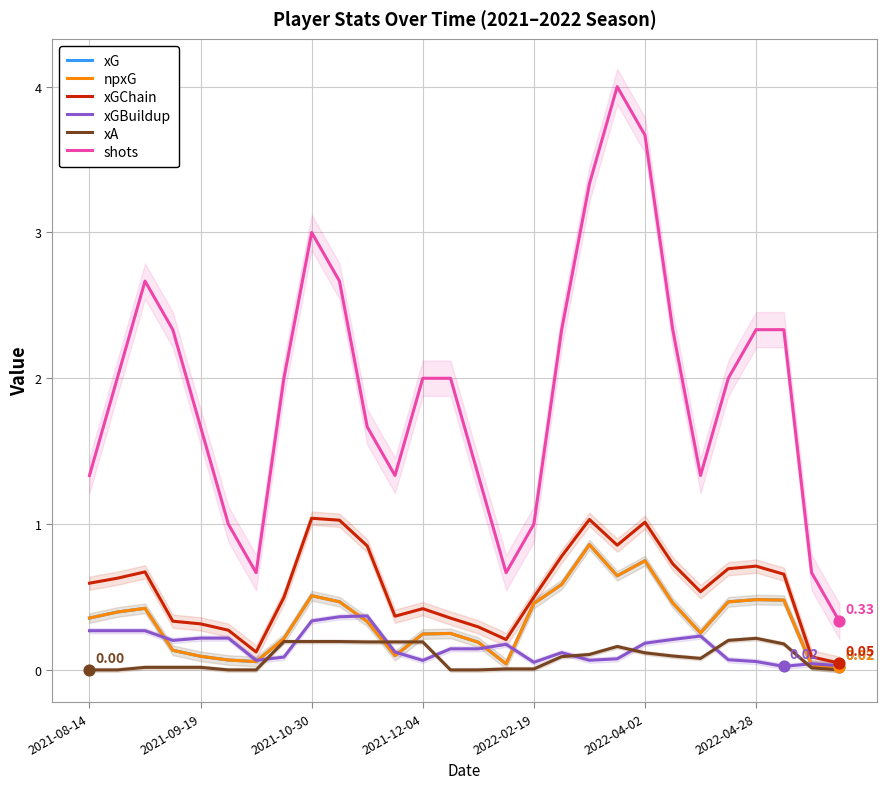

At how many categories does at least one series exceed 3?

3